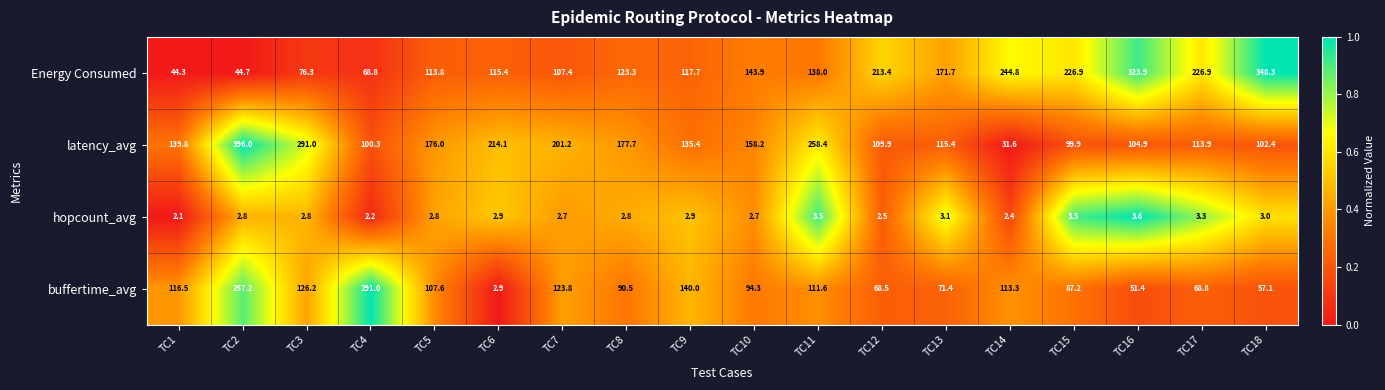

How many series are shown in this chart?

4